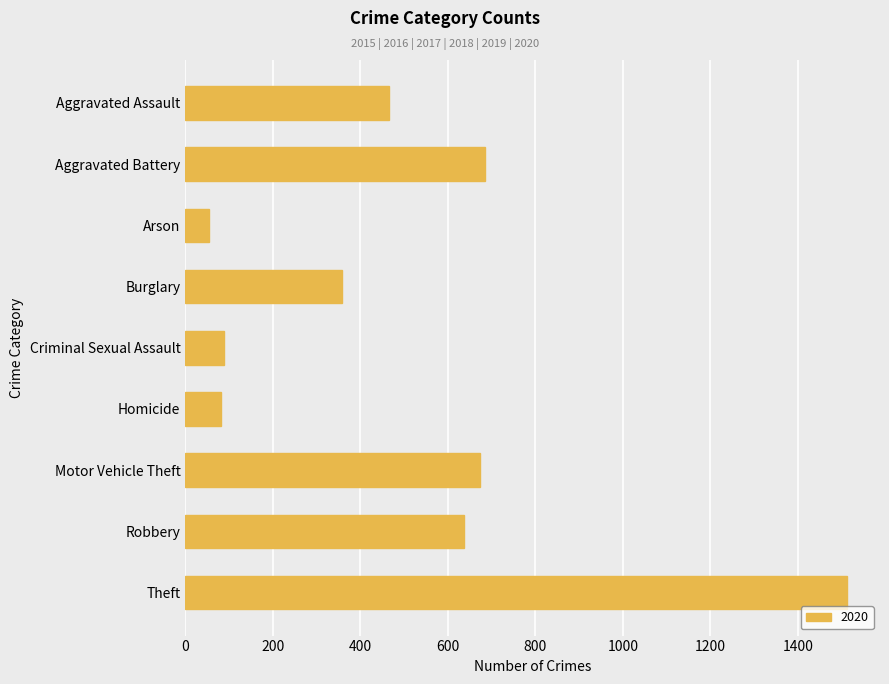

Reading bottom to top, extract all data points from this chart.

Theft=1512	Robbery=637	Motor Vehicle Theft=673	Homicide=81	Criminal Sexual Assault=89	Burglary=357	Arson=55	Aggravated Battery=686	Aggravated Assault=466